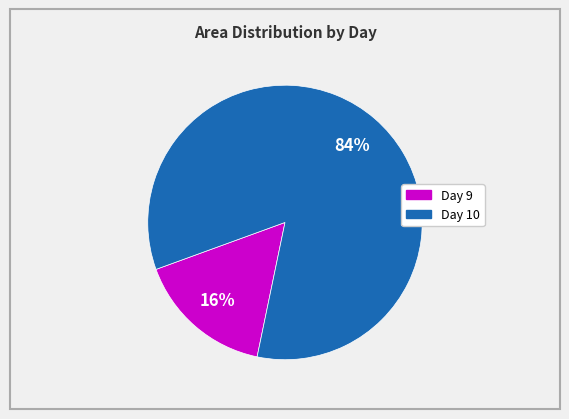

To the nearest percent, what is the difference between the largest and smallest slice percentages?

68%